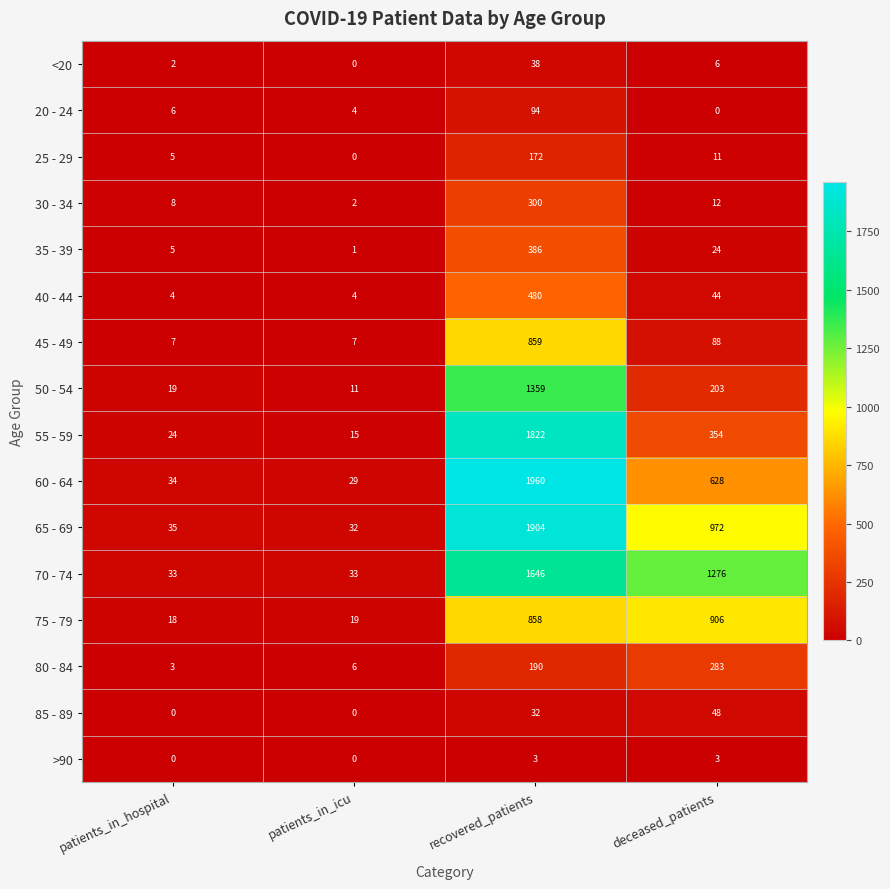

At which category does the chart reach its peak across all series?

recovered_patients